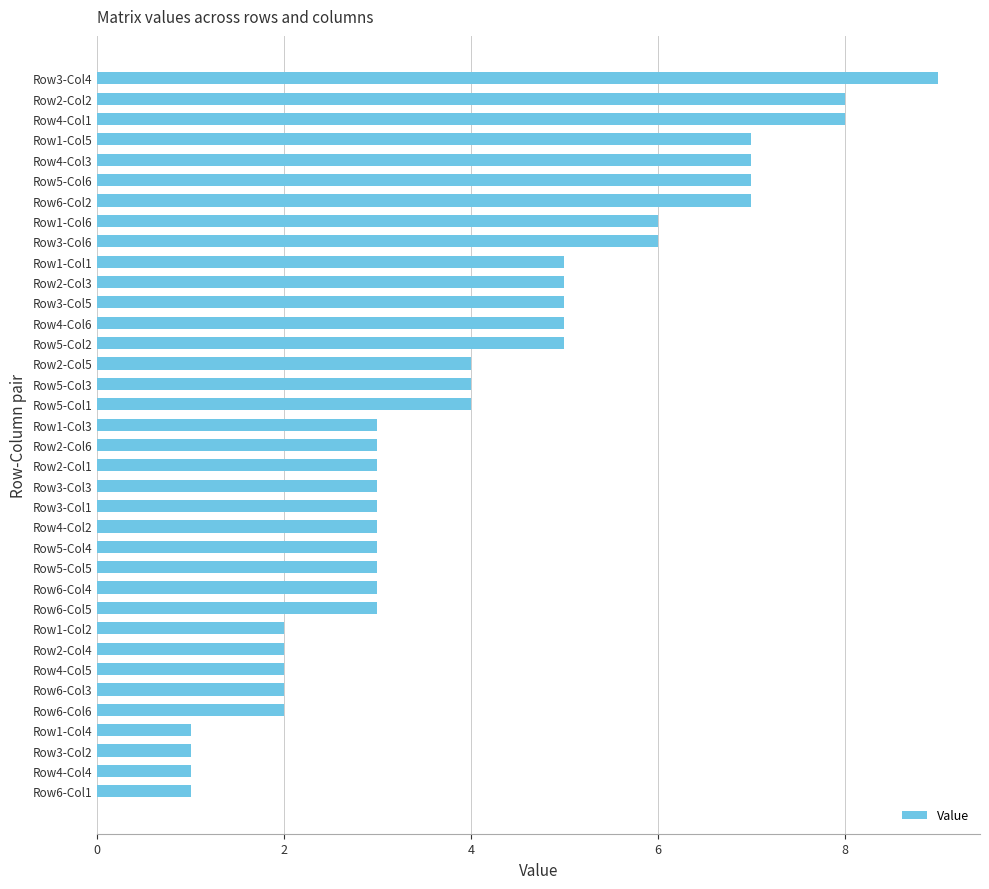

Are the bars horizontal?

Yes